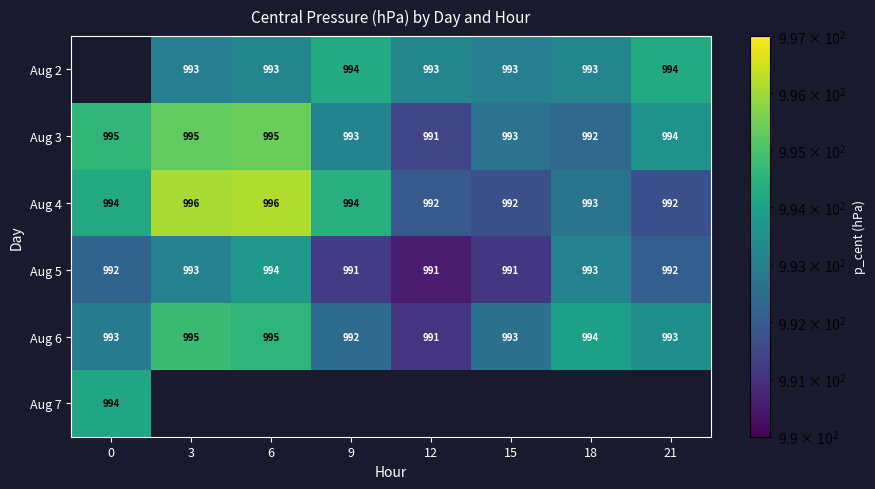

Is it true that Aug 6 equals 992.4 at 9?

True